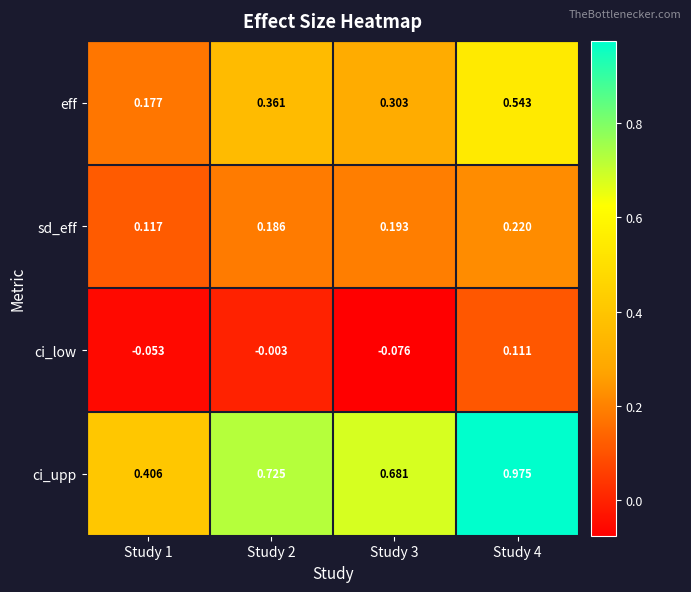

Which series has the largest total across all categories?

ci_upp